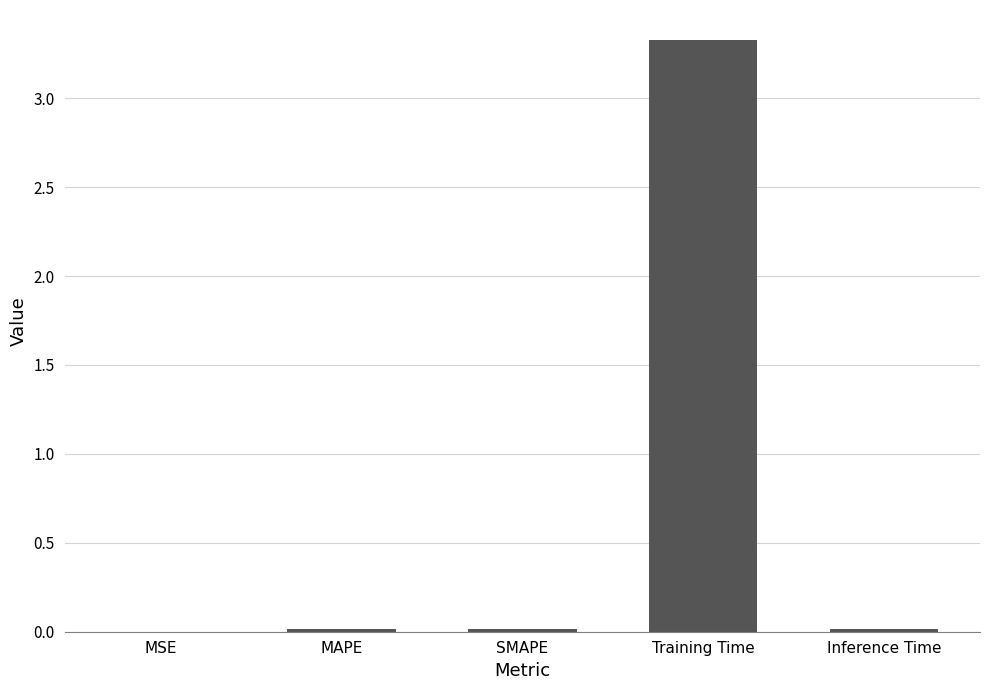

The chart shows a value of 3.3 at Training Time. True or false?

True